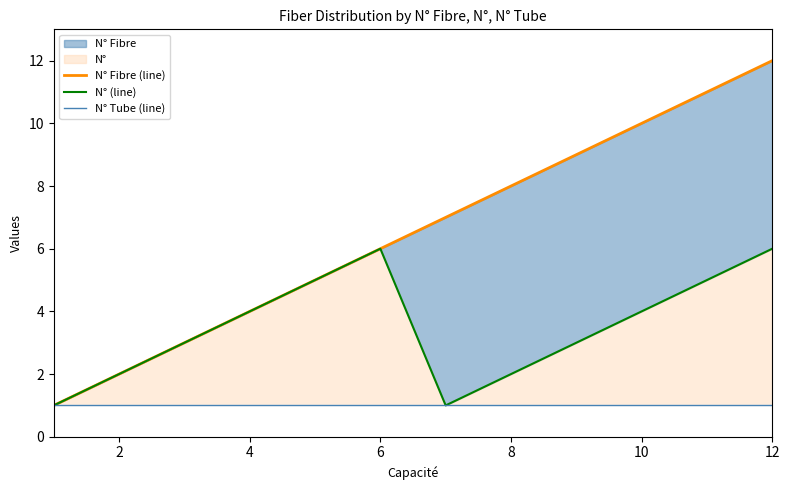

Rank the series at 4 from highest to lowest value.

N° Fibre (line), N° (line), N° Tube (line)